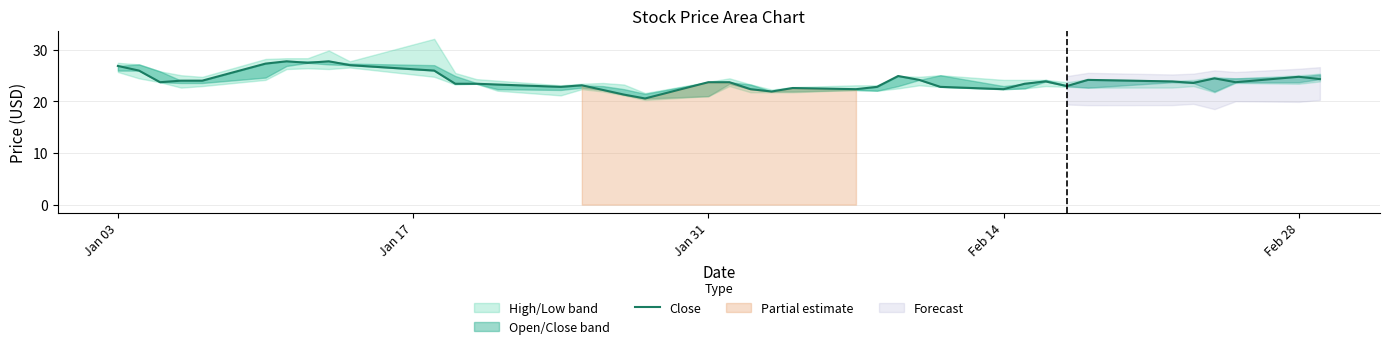

What is the sum of all values?

960.2